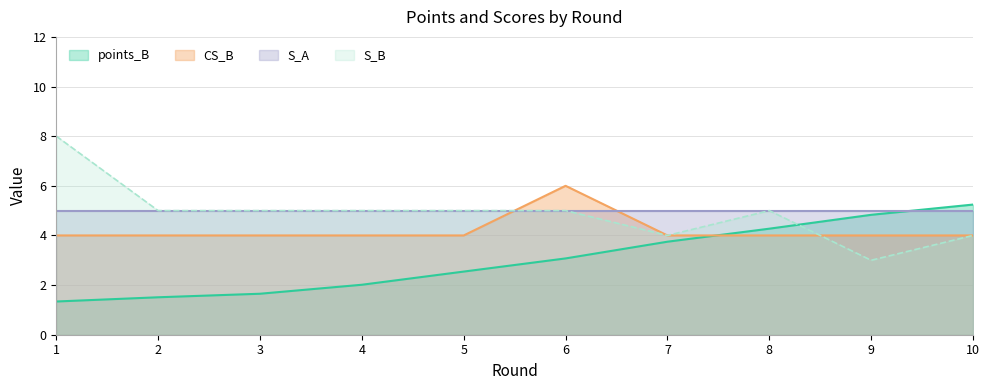

At which label does S_B reach its peak?

1